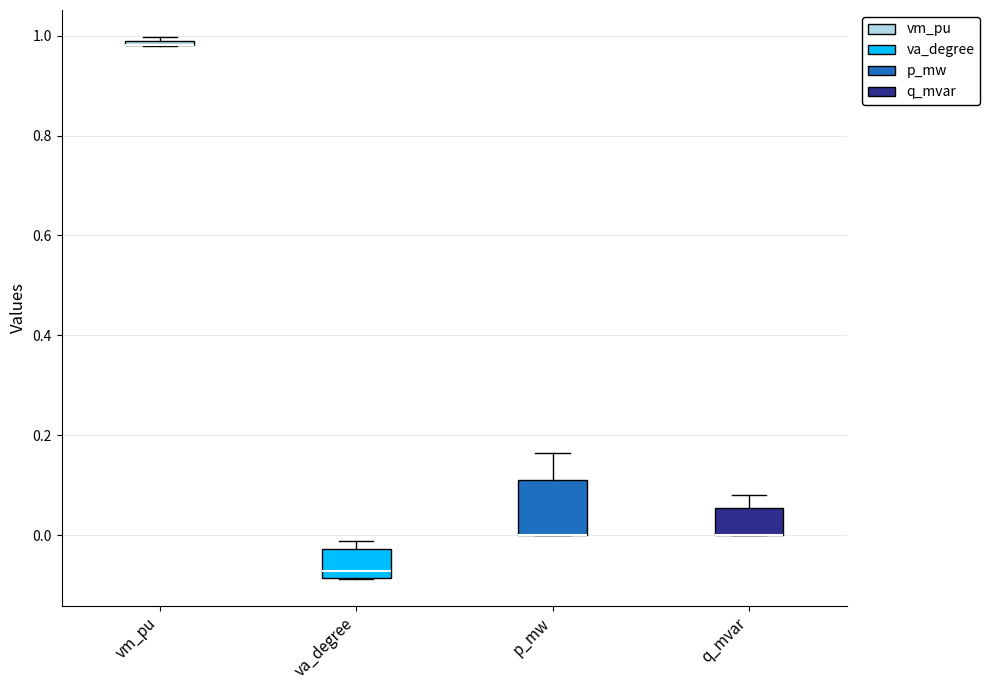

Which box is the tallest, from its lower edge to its upper edge?

p_mw